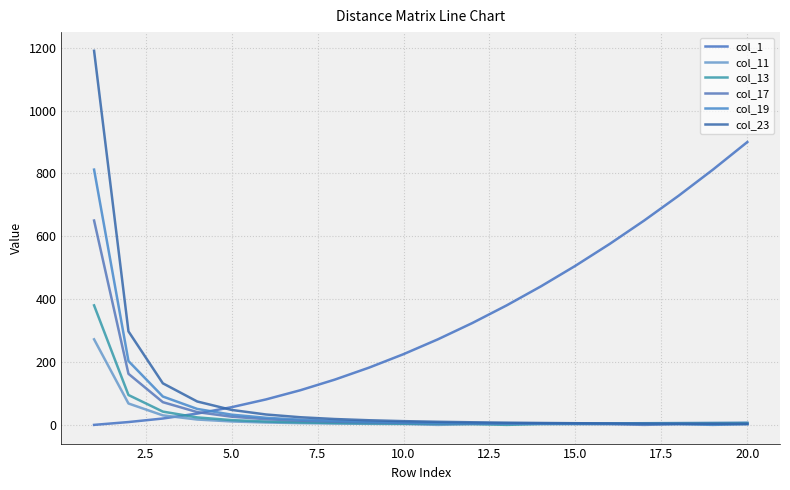

Is this an area chart (filled region under the line)?

No